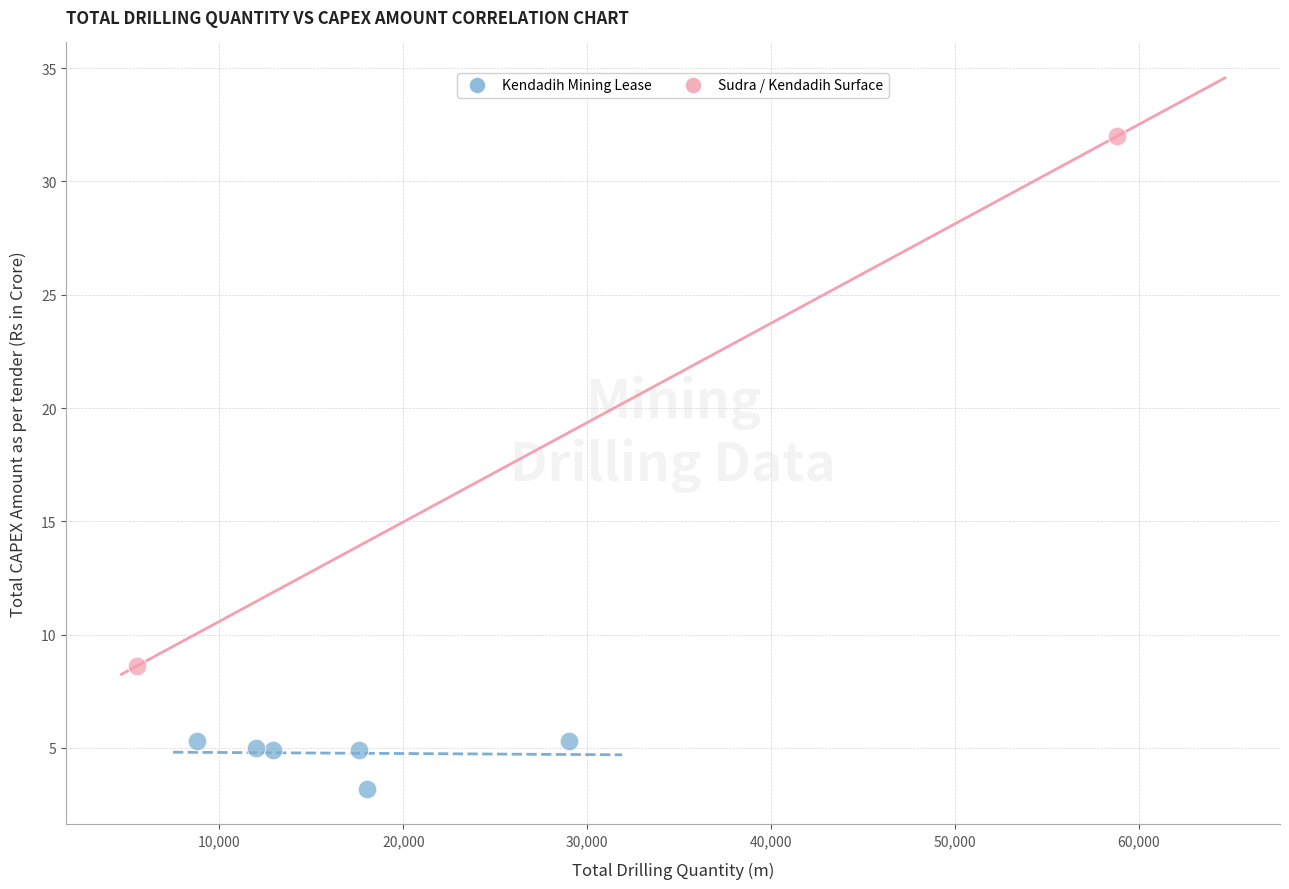

What are all the series names shown in the legend?

Kendadih Mining Lease, Sudra / Kendadih Surface